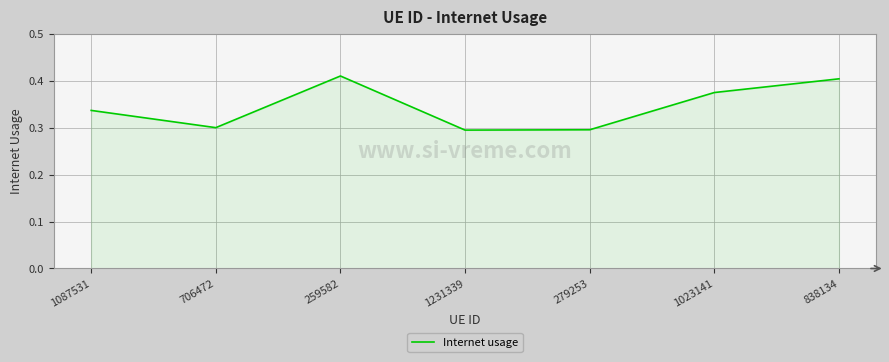

How many interior local peaks (higher than both neighbors) does the data have?

1